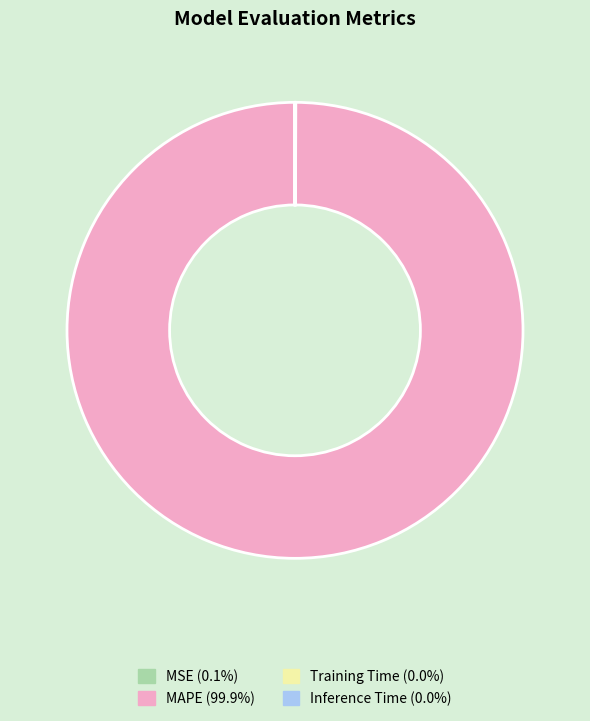

Is there a majority slice in this chart?

Yes